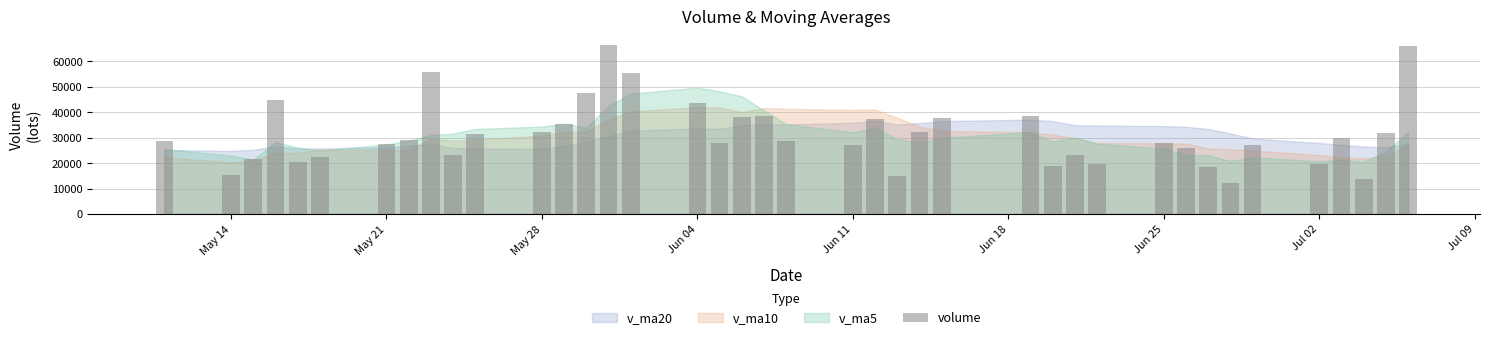

What is the value of the 11th bar from the left?

31411.7